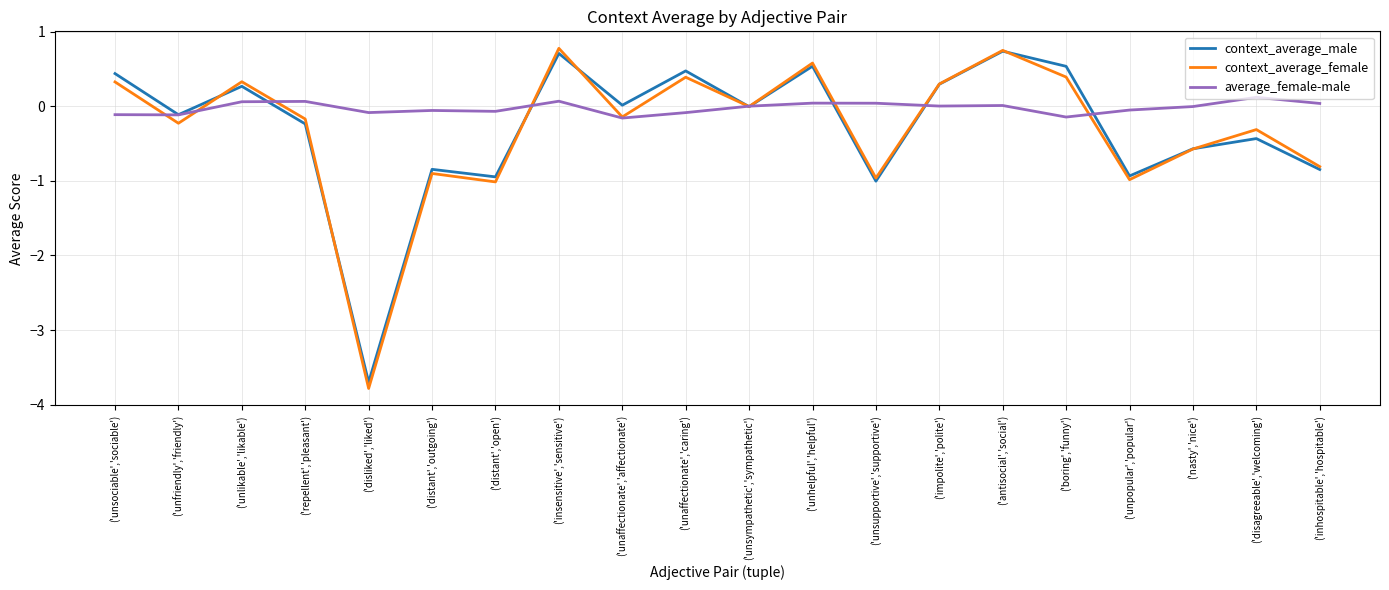

True or false: context_average_male has a value of -0.9 at ('unpopular','popular').

True